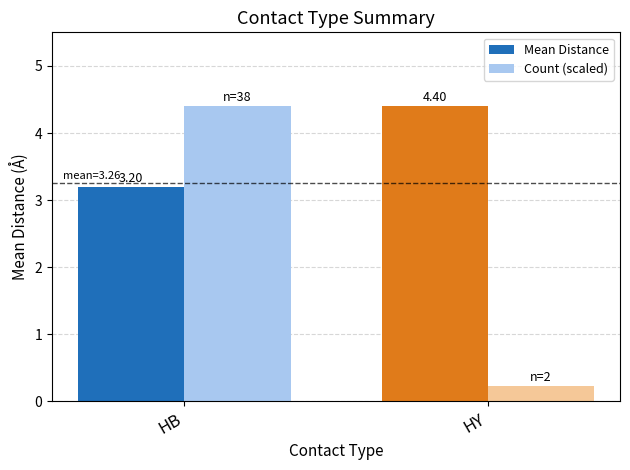

How many series are shown in this chart?

2